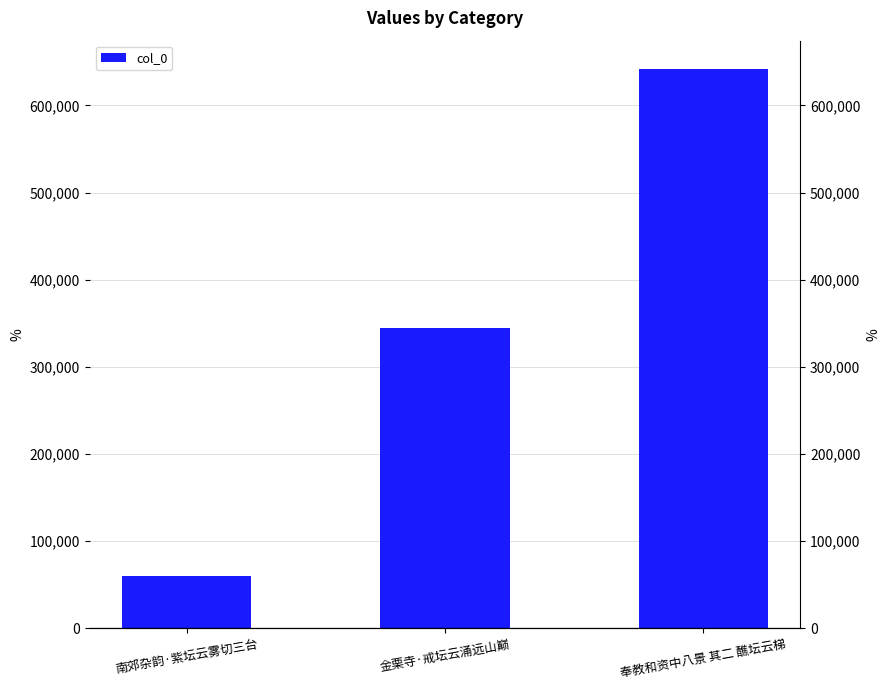

Which category has the lowest value across all series?

南郊杂韵·紫坛云雾切三台